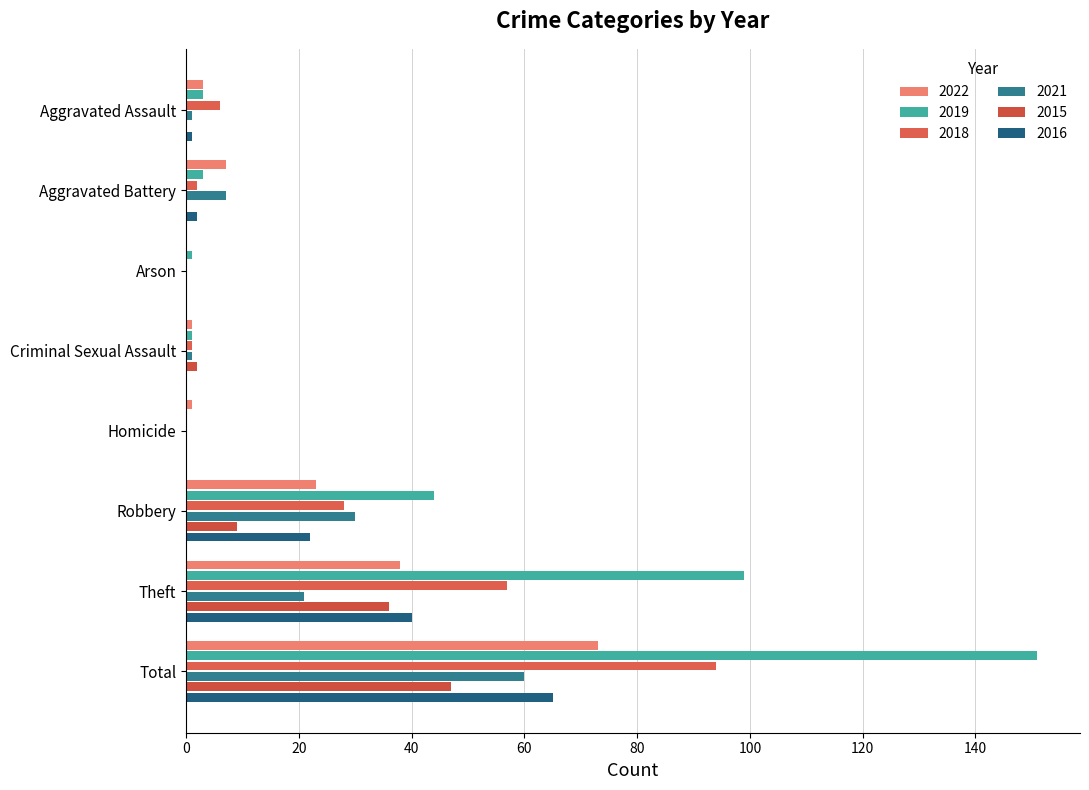

How many distinct data groups are displayed?

6